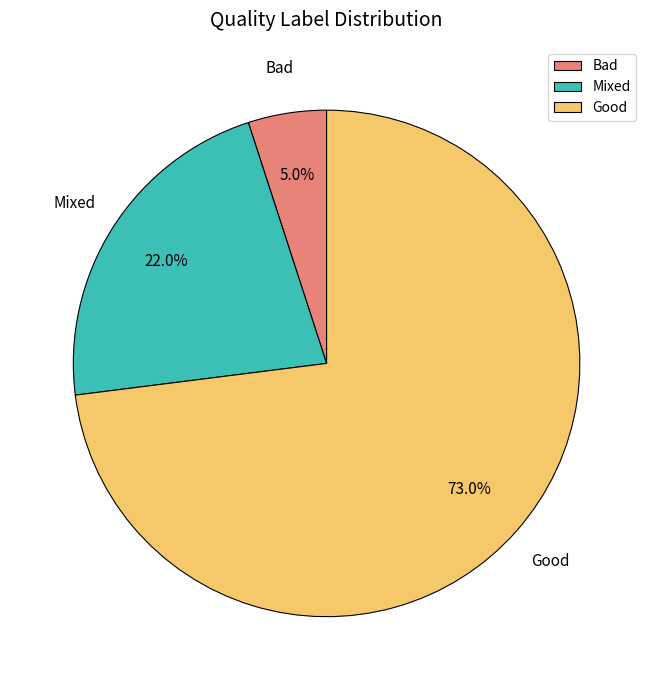

True or false: Bad accounts for 5% of the total.

True